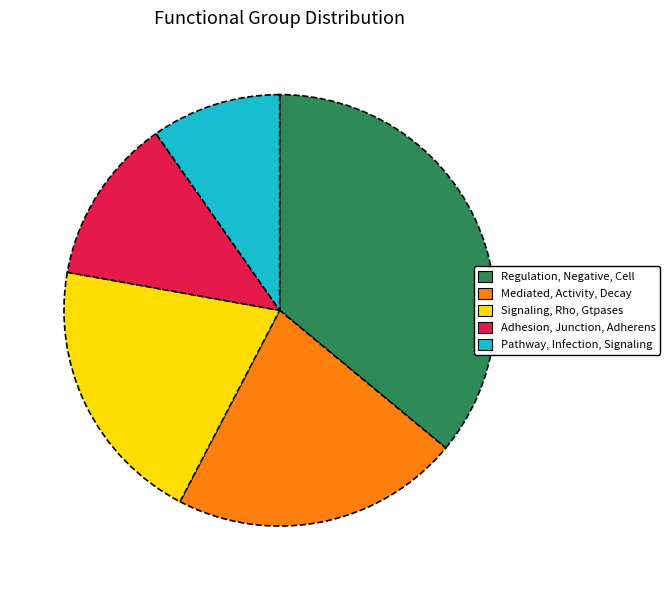

What is the smallest slice in the pie chart?

Pathway, Infection, Signaling